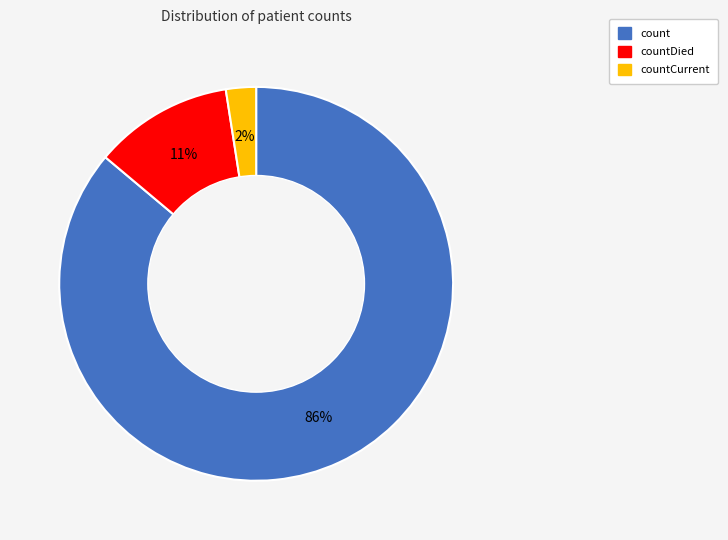

Is there any slice that represents more than half of the pie?

Yes